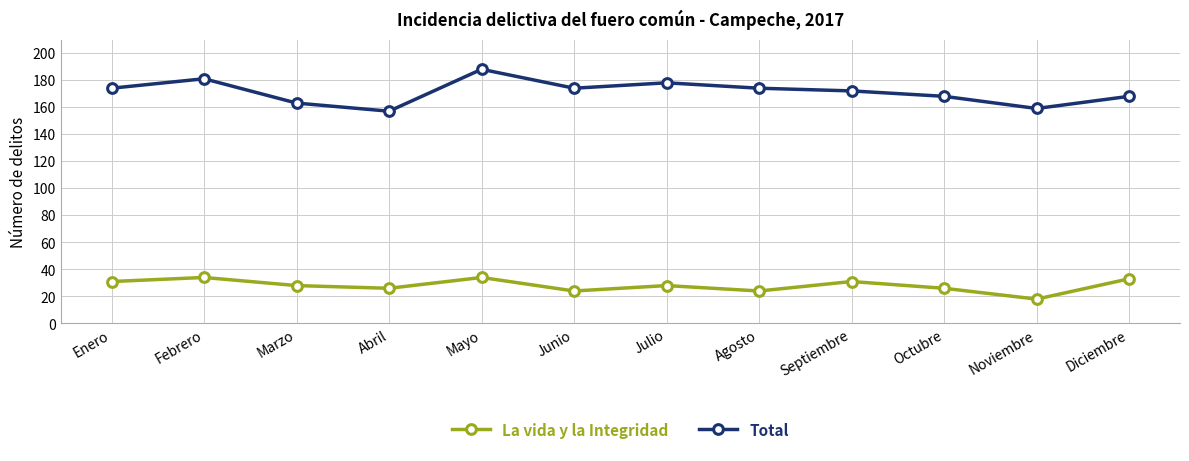

List the series in order of their peak value, lowest first.

La vida y la Integridad, Total